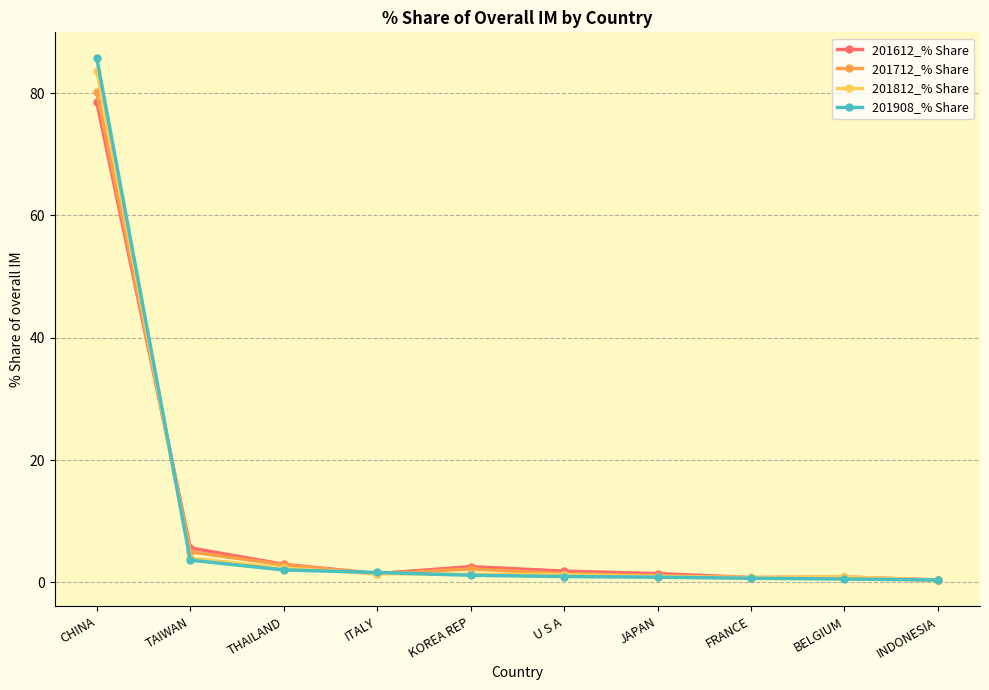

What is the value of the 201612_% Share point at the 10th from the left?

0.4